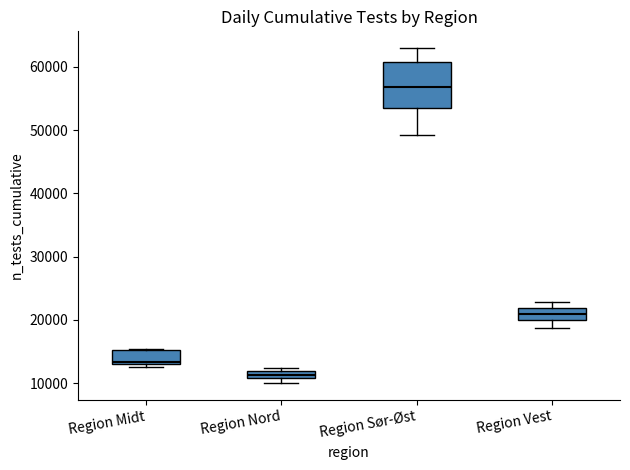

Comparing the boxes themselves (not the whiskers), which one is the tallest?

Region Sør-Øst